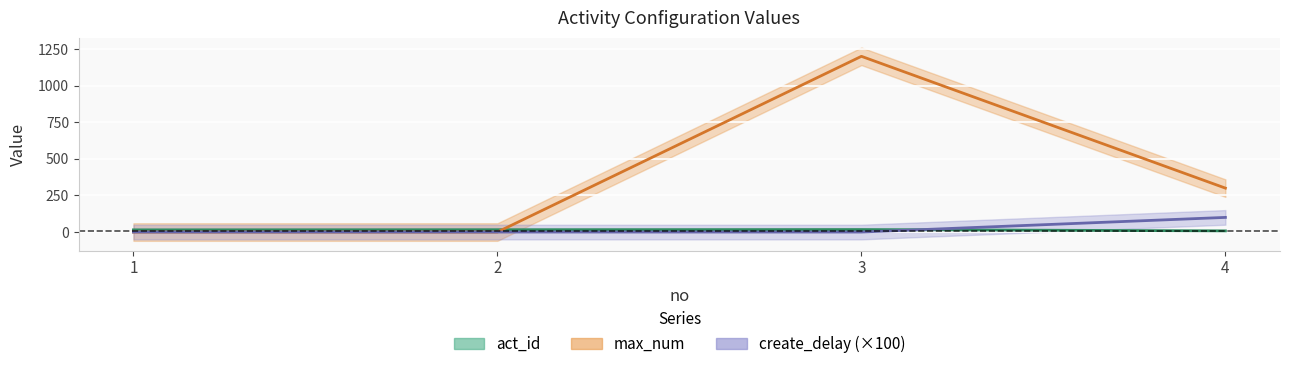

At which category does the chart reach its peak across all series?

3